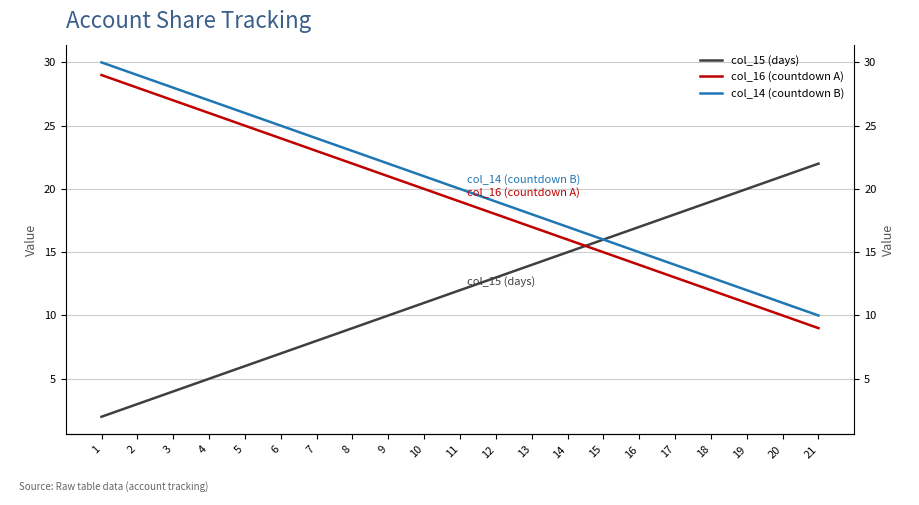

Which series has the largest range (max minus min)?

col_15 (days)